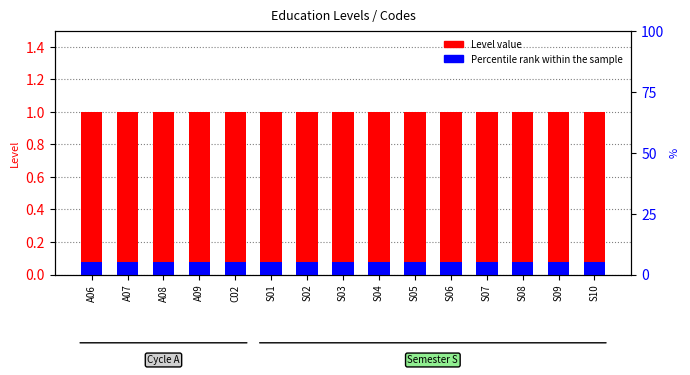

Where is Percentile rank within the sample nearest to the value 0?

A06